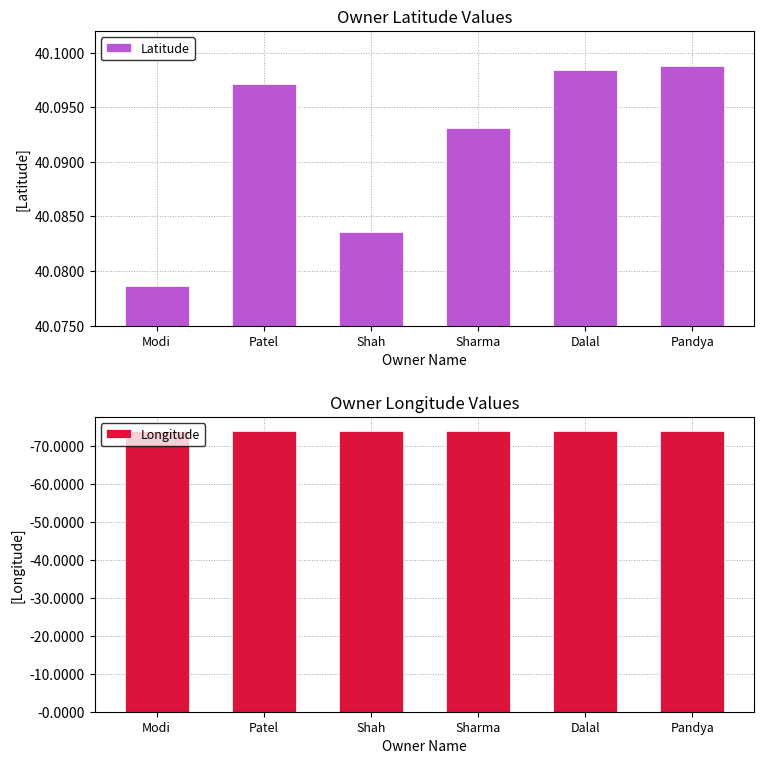

What is the highest value of the Latitude series?

40.1